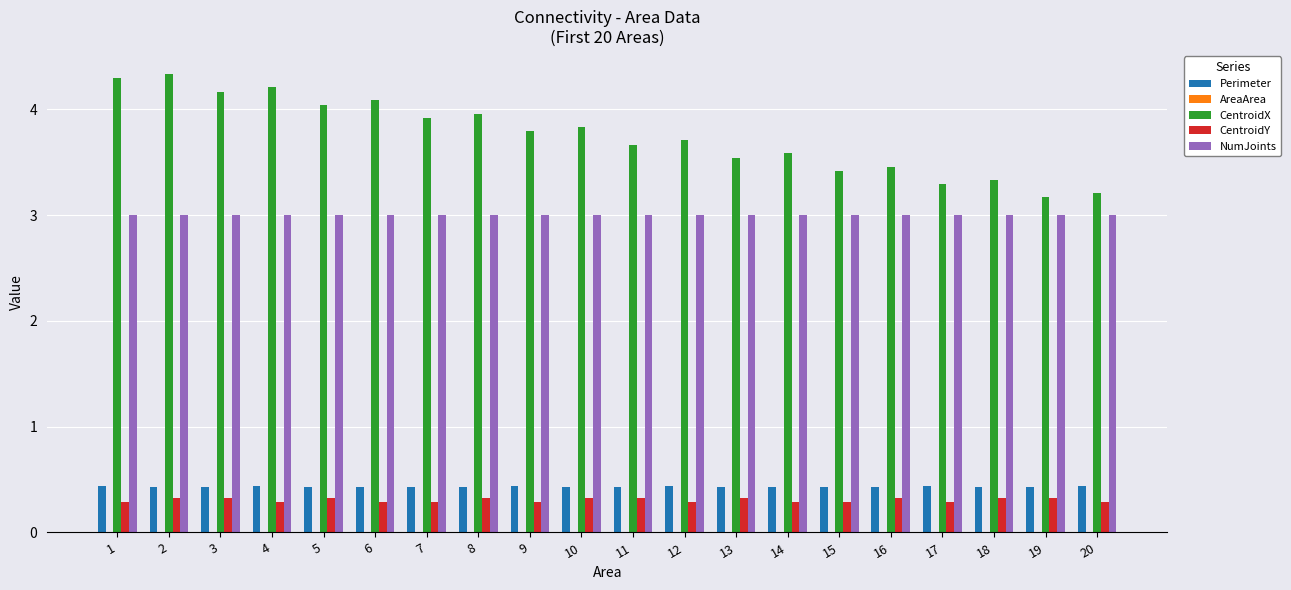

What is the sum of all NumJoints values?

60.0